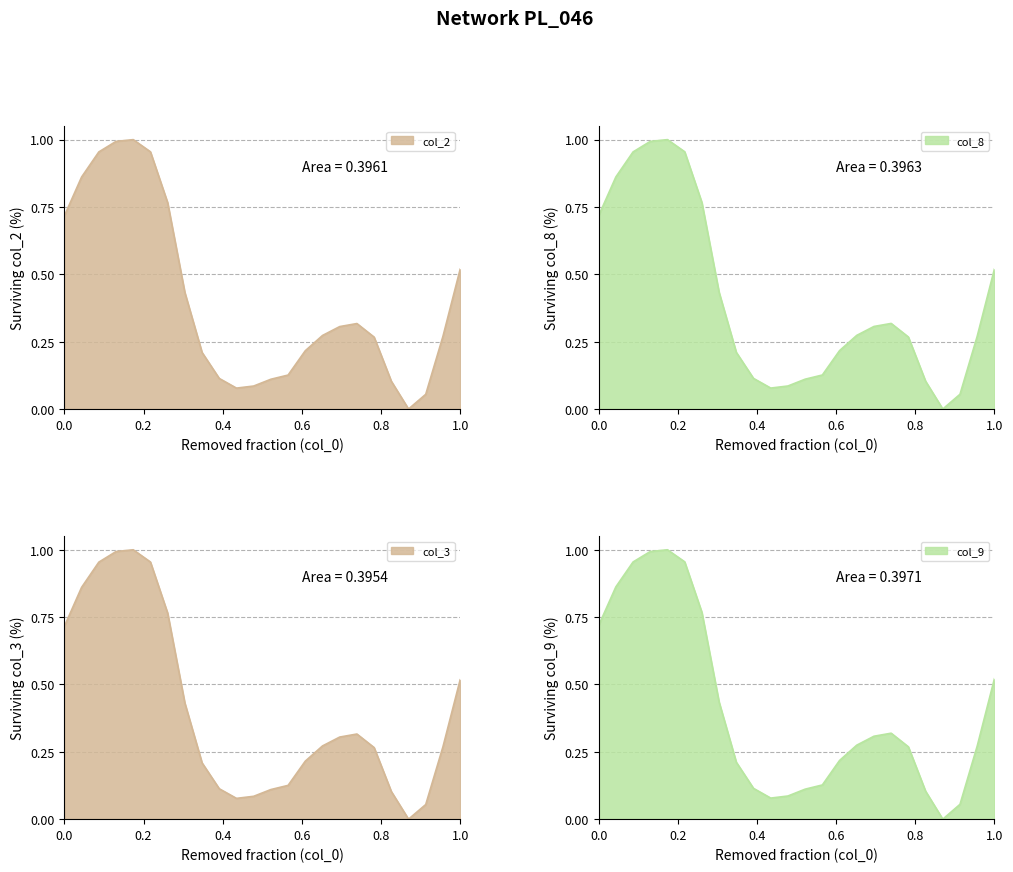

What is the value of the col_3 point at the 22nd from the left?

0.1